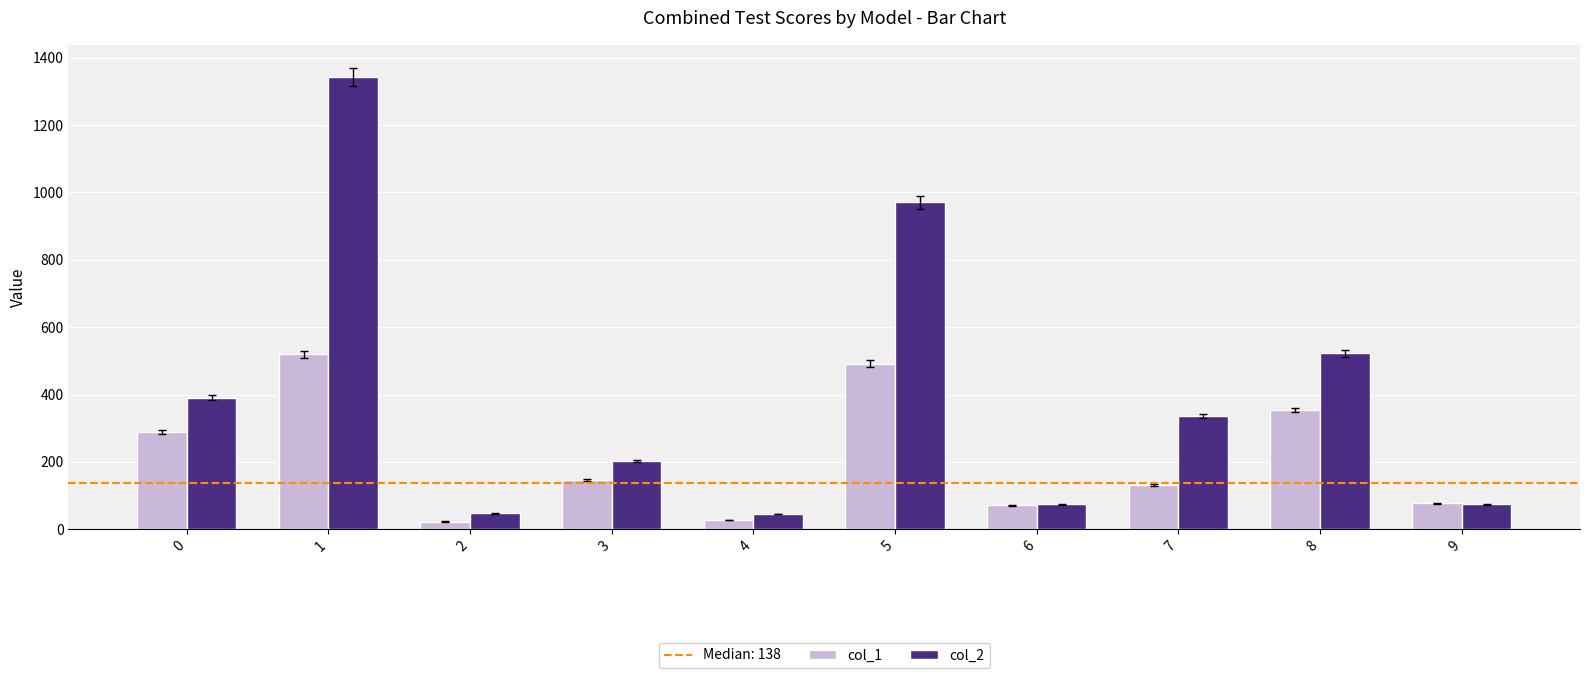

What is the average value of the col_1 series?

213